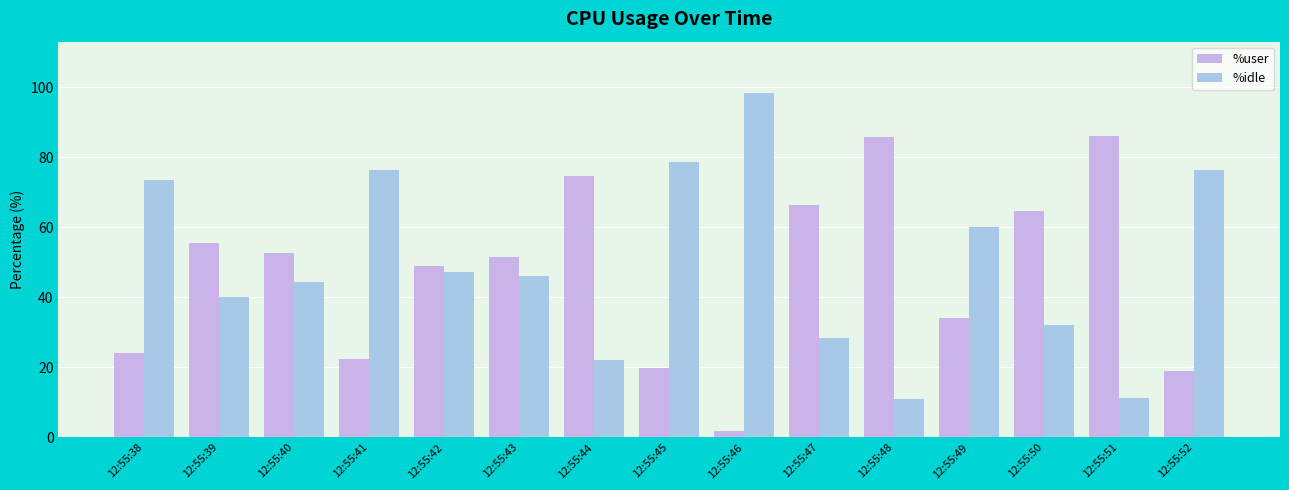

How many bars are there in each group?

2